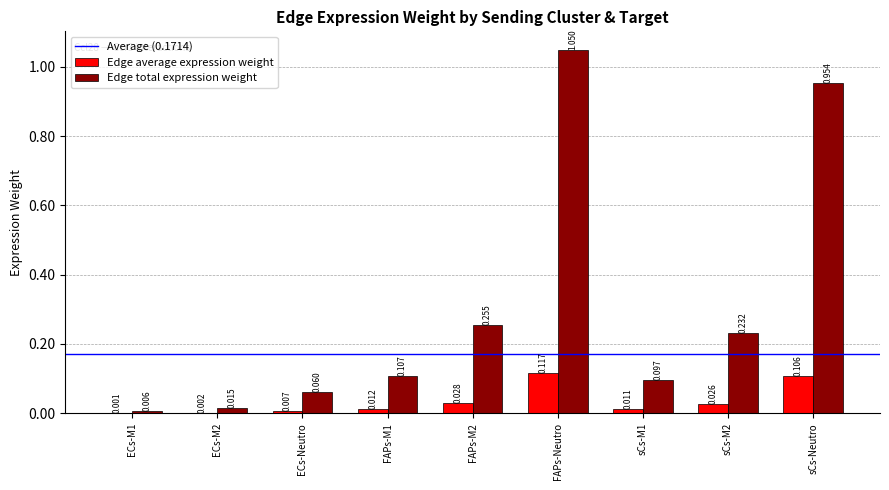

Which series has the largest total across all categories?

Edge total expression weight